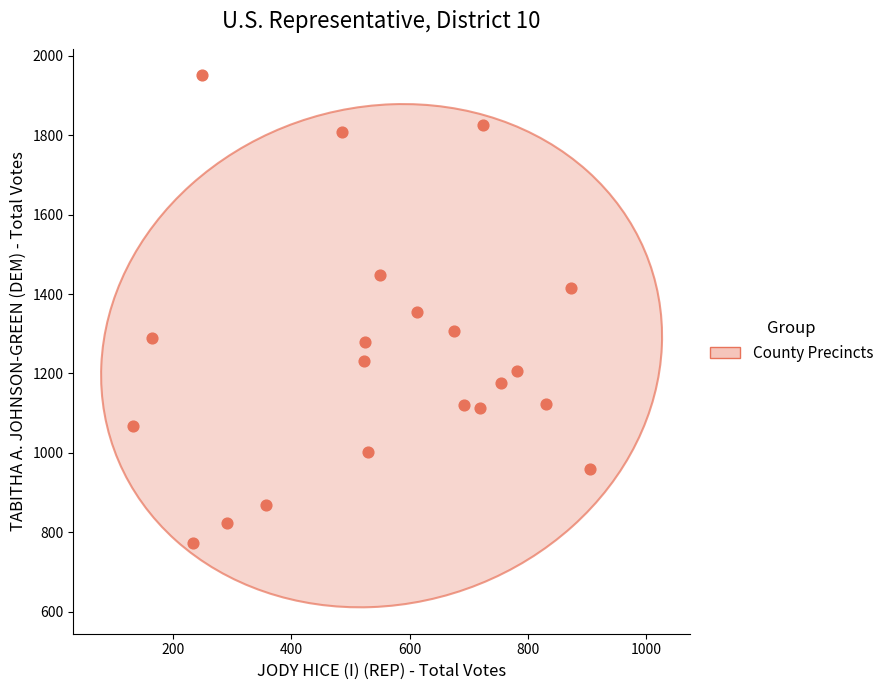

What is the range of Y values (max minus min)?

1178